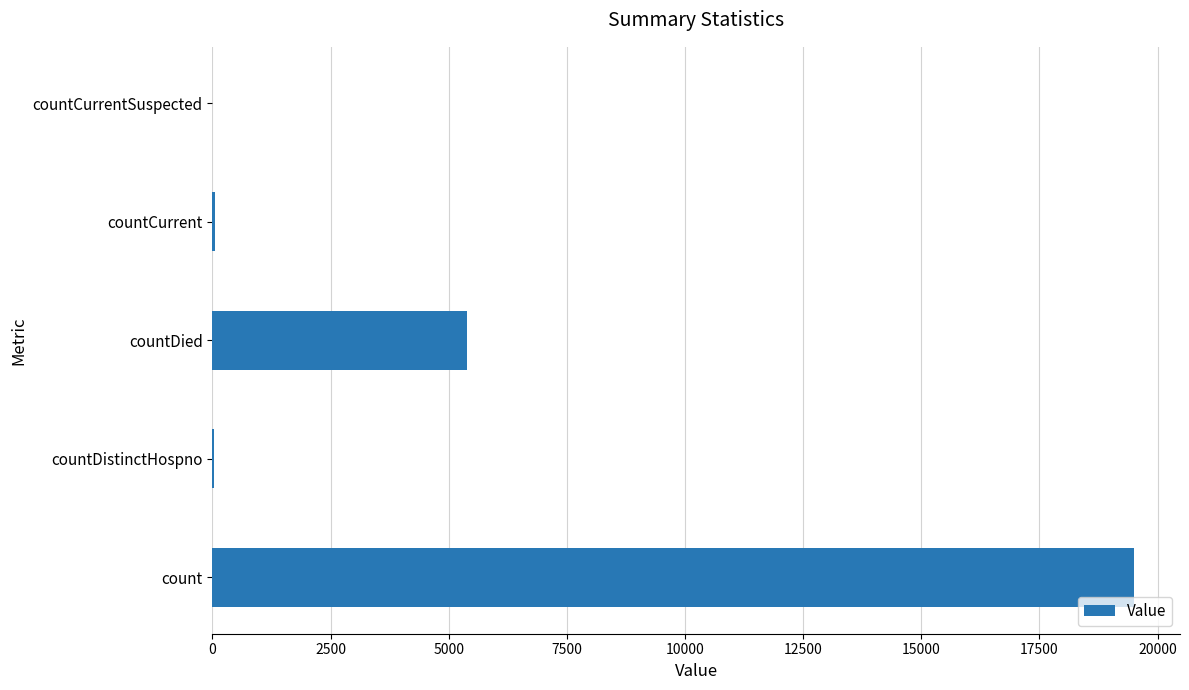

At which category does the chart reach its peak across all series?

count